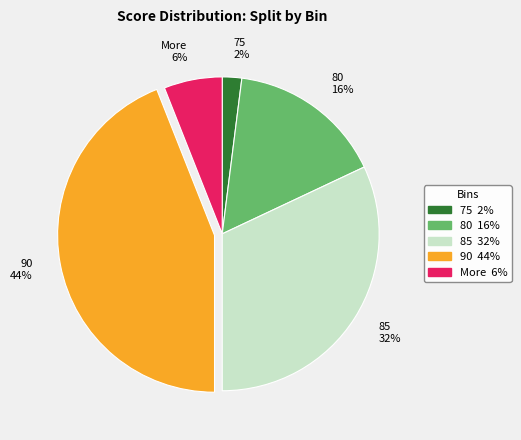

Is there a majority slice in this chart?

No